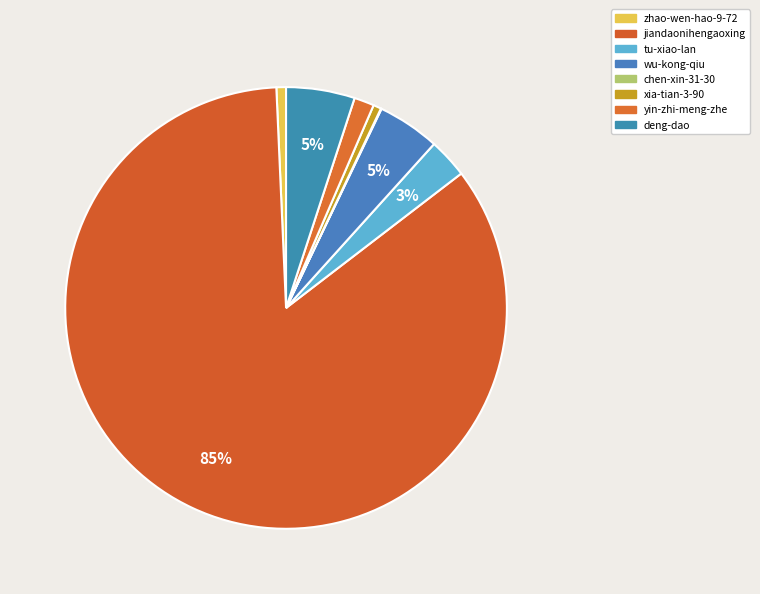

True or false: deng-dao accounts for 14% of the total.

False